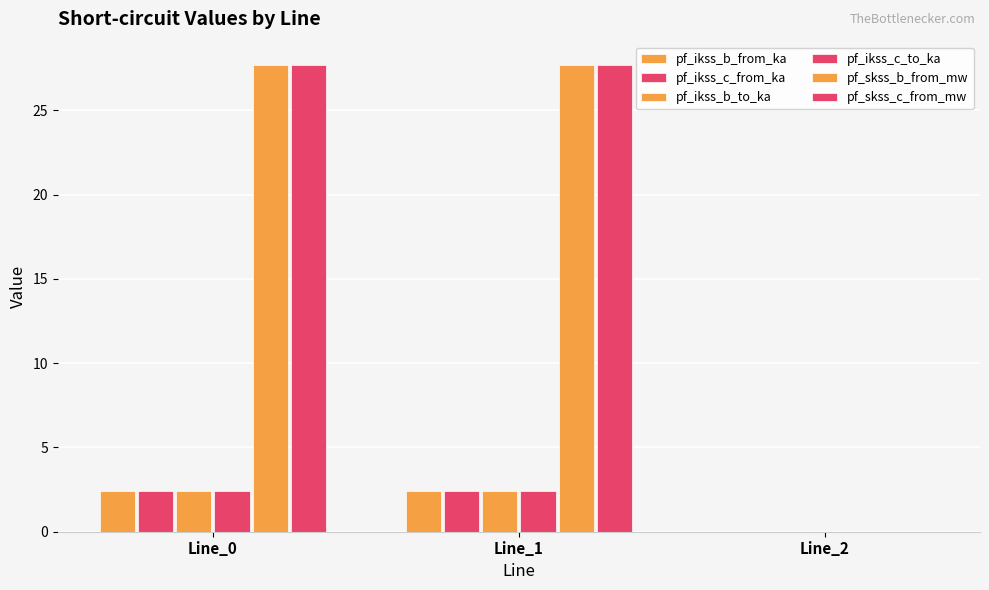

How many data points in pf_ikss_c_from_ka are above 2?

2